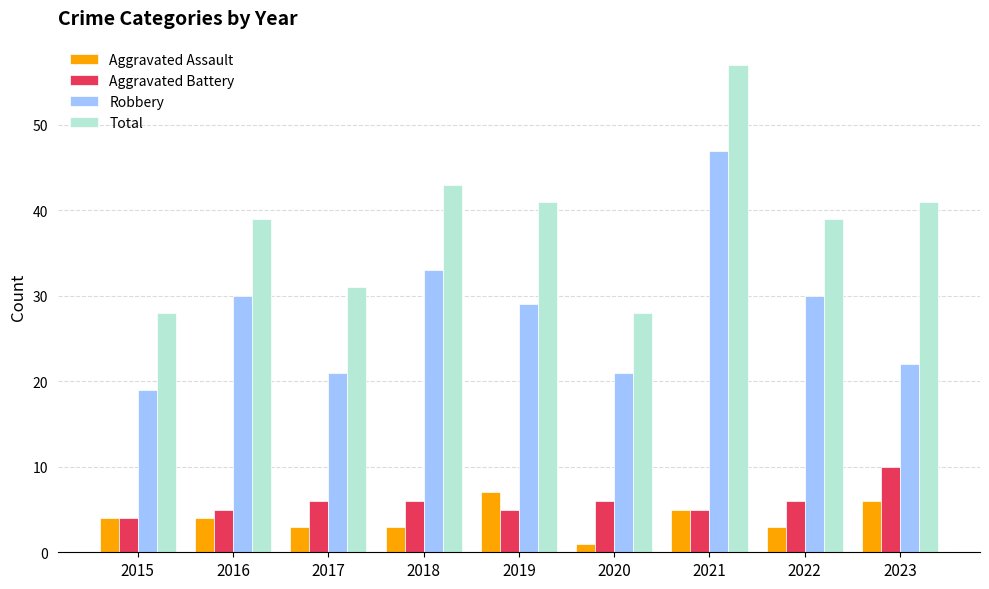

Is it true that Aggravated Battery equals 6 at 2022?

True